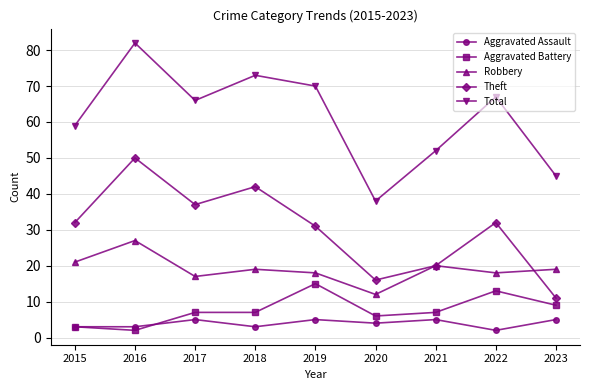

What value does the Theft series have at 2016?

50